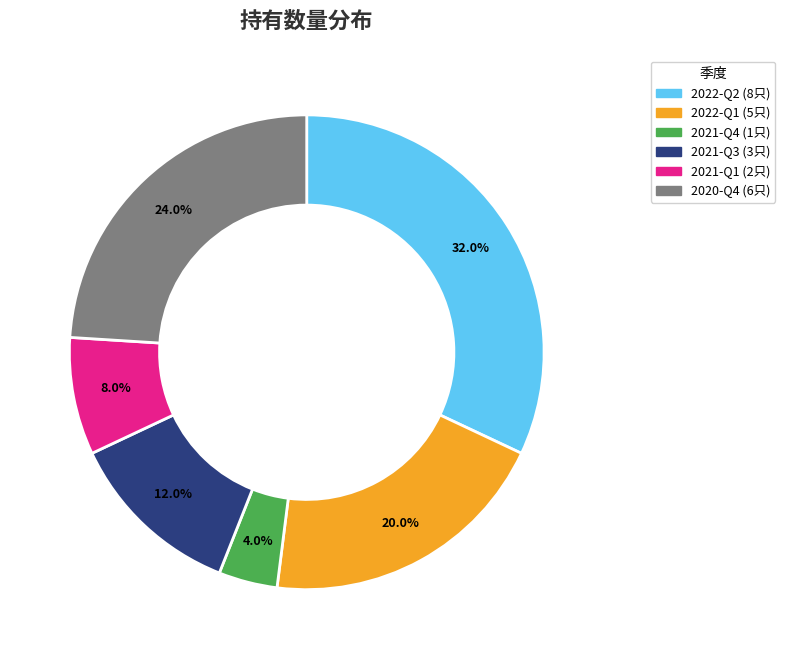

Approximately how many times larger is the value at 2020-Q4 compared to 2021-Q3?

2.0